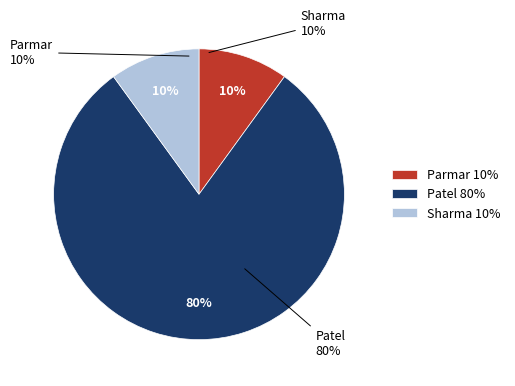

Is it true that Patel is 80% of the pie?

True